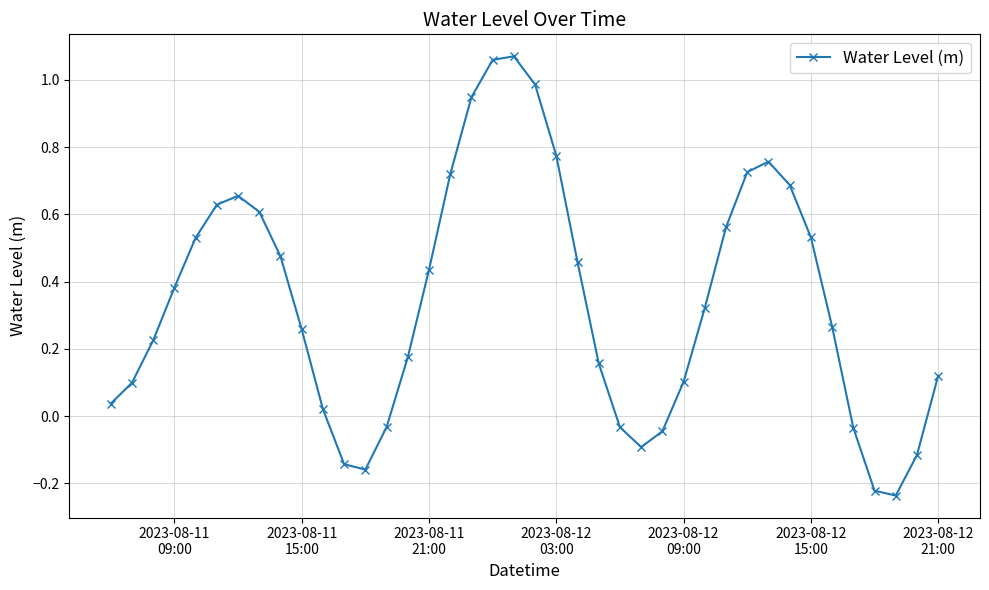

How many interior local valleys (lower than both neighbors) does the data have?

3